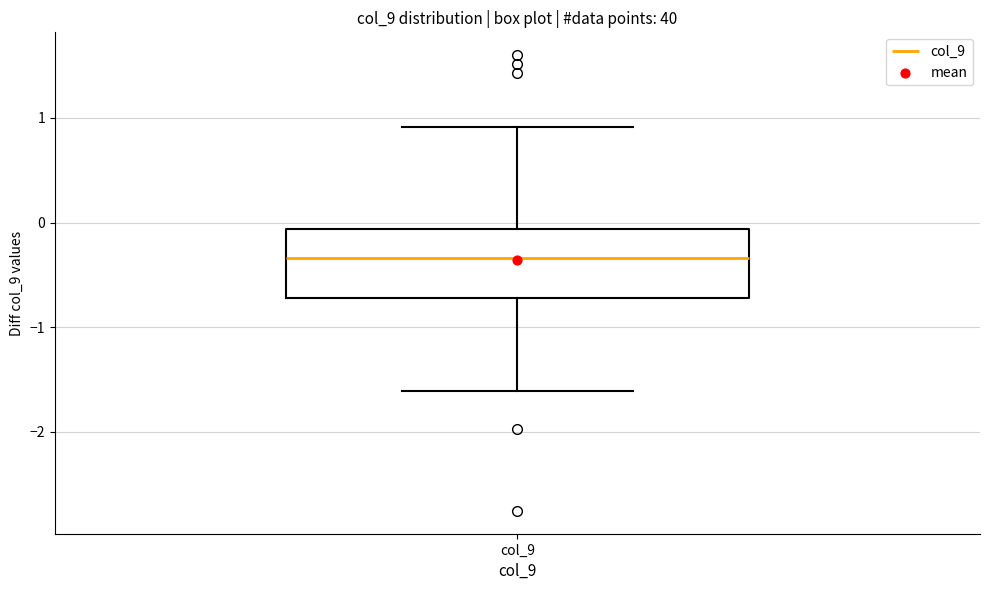

Transcribe this box plot: give where the median line is, the range the box spans, and where the two whiskers end, as read against the y-axis. The values are not printed on the chart, so give them approximately, as read against the axis.

median -0.3, box -0.7 to -0.1, whiskers -1.6 to 0.9